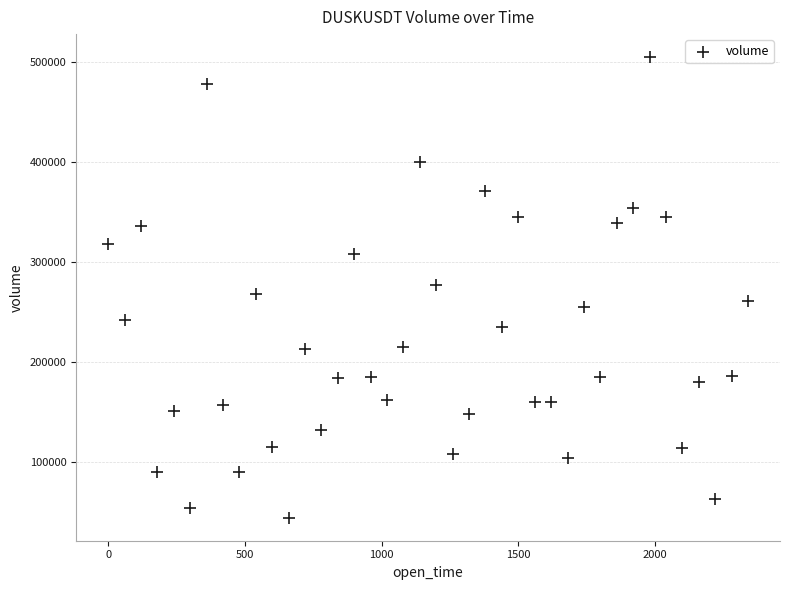

What is the range of Y values (max minus min)?

460404